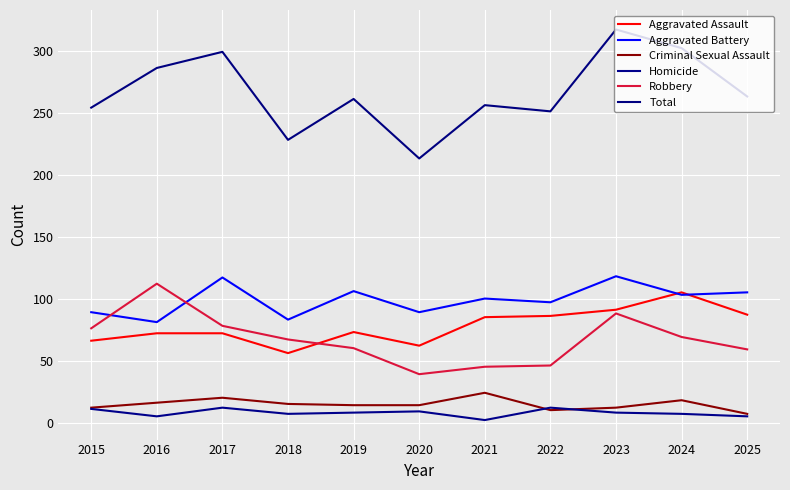

What is the difference between the second highest and second lowest values in the Aggravated Battery series?

34